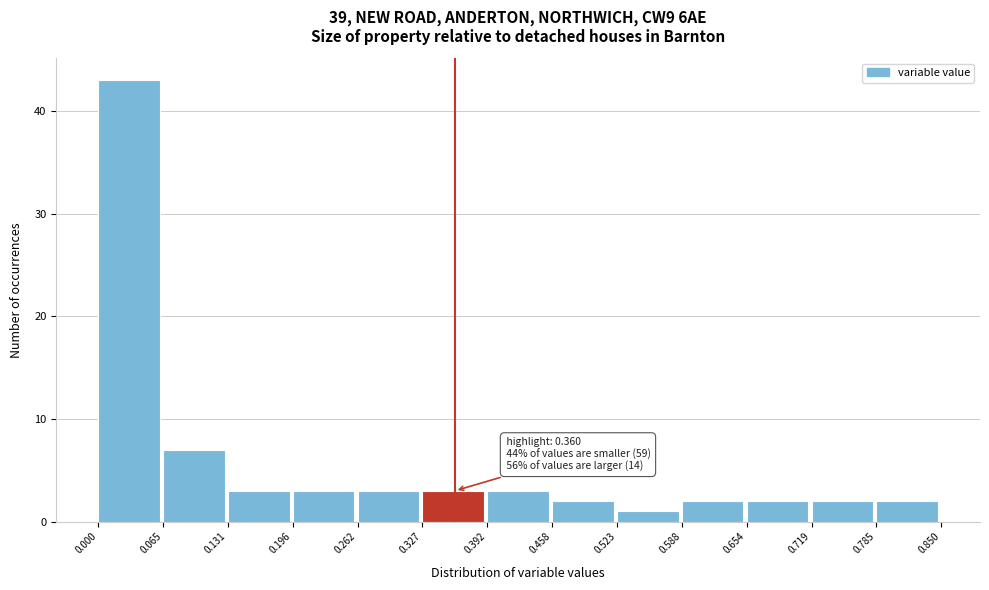

Which range on the x-axis has the tallest bar?

0.000 to 0.065